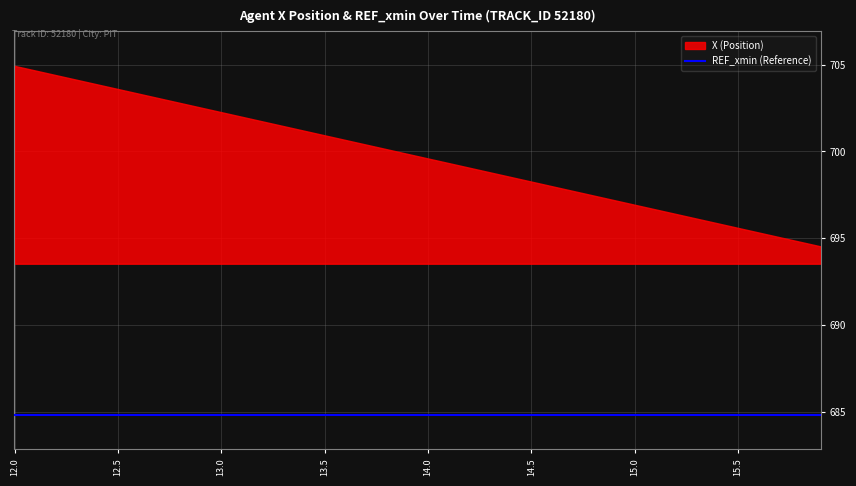

How many distinct data groups are displayed?

2